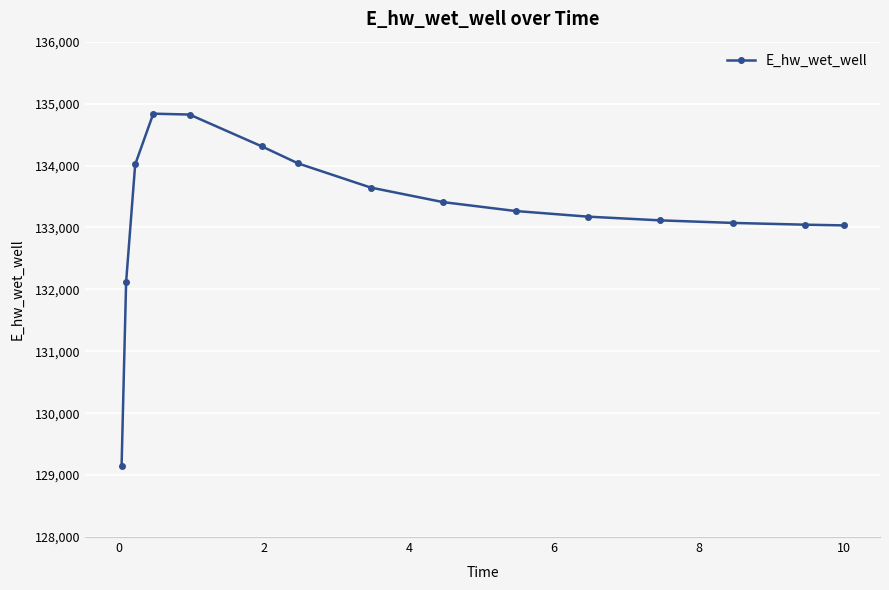

What is the sum of all values?

1999037.6